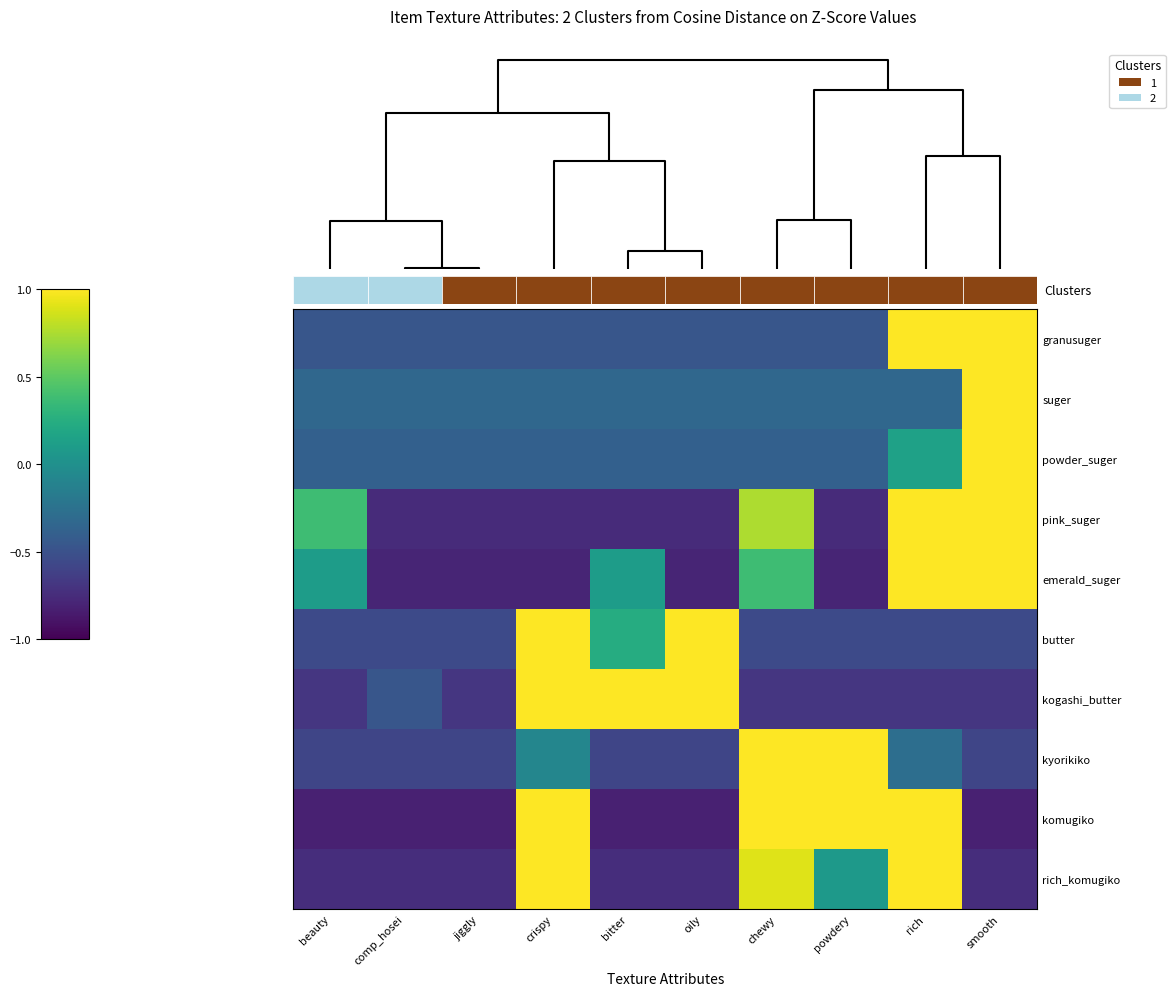

At comp_hosei, list the series in order from smallest to largest.

komugiko, emerald_suger, pink_suger, rich_komugiko, kyorikiko, butter, granusuger, kogashi_butter, powder_suger, suger